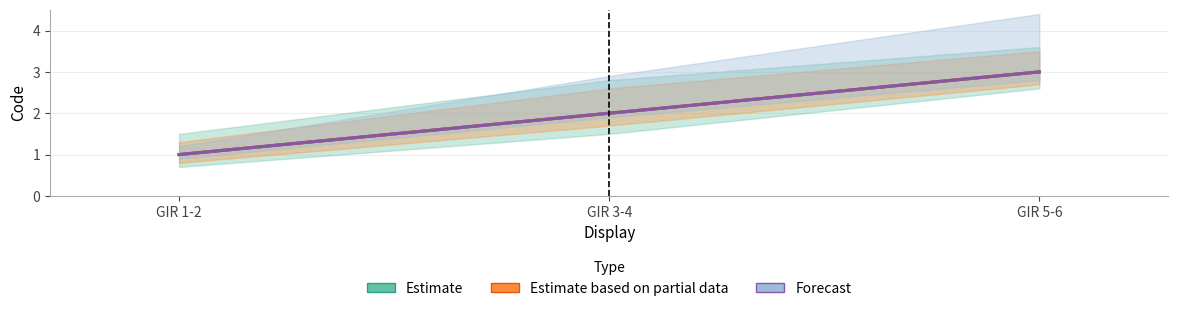

Where does the Forecast series first go above 2?

GIR 5-6